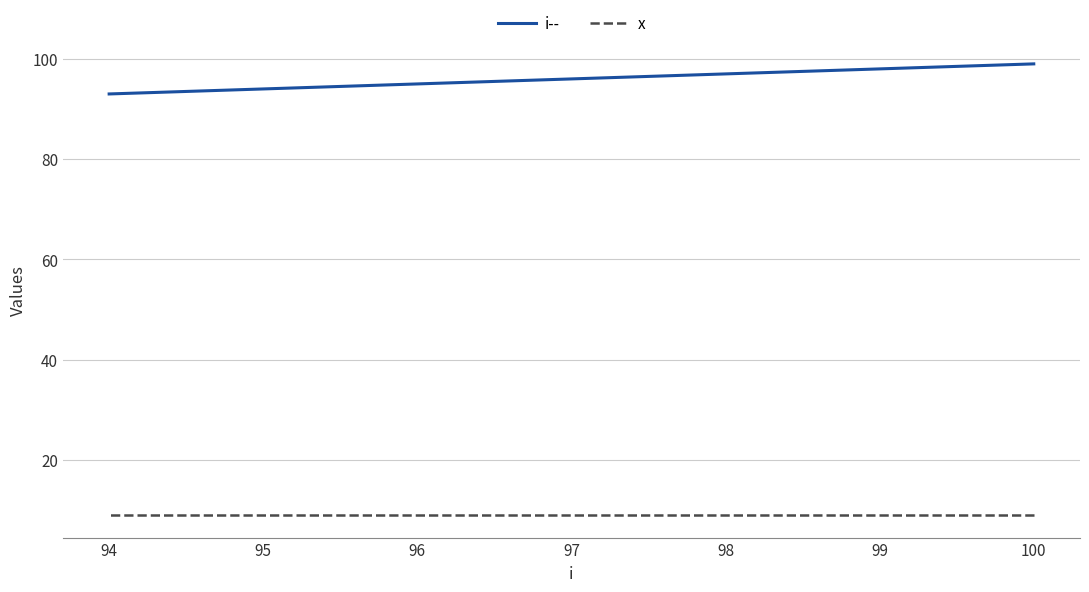

What are all the series names shown in the legend?

i--, x